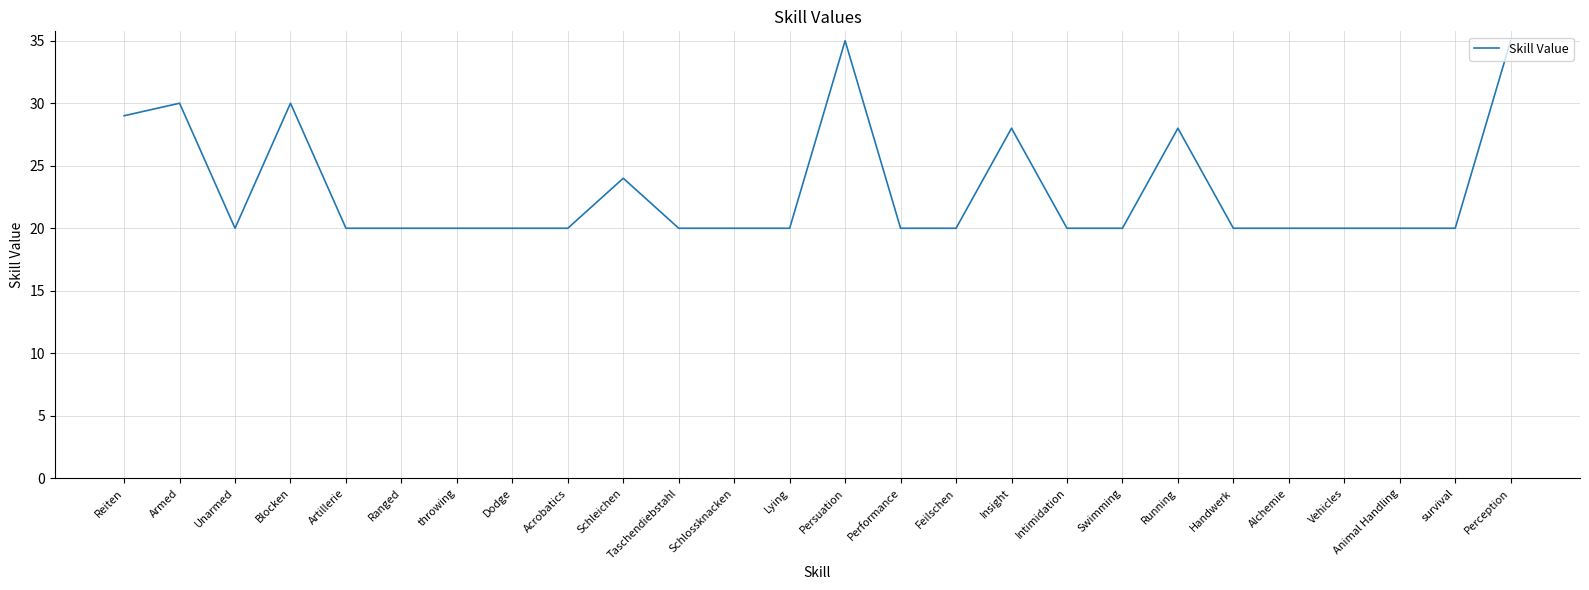

What is the maximum value shown in the chart?

35